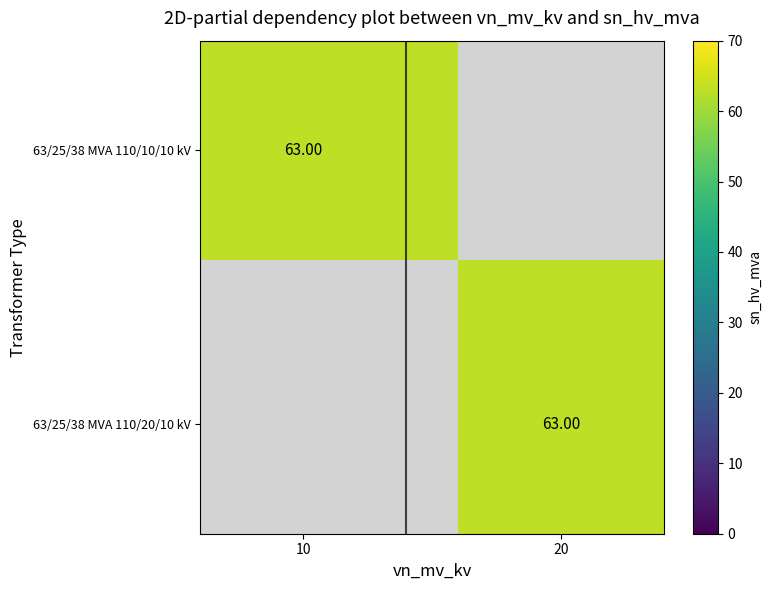

Count the number of categories in the chart.

2